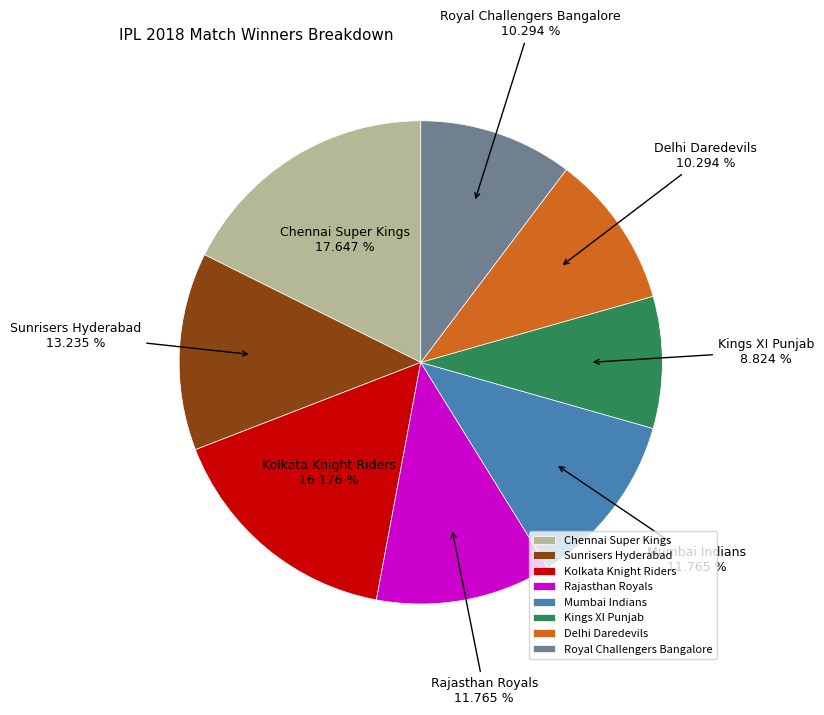

Does Kings XI Punjab account for over 50% of the chart?

No